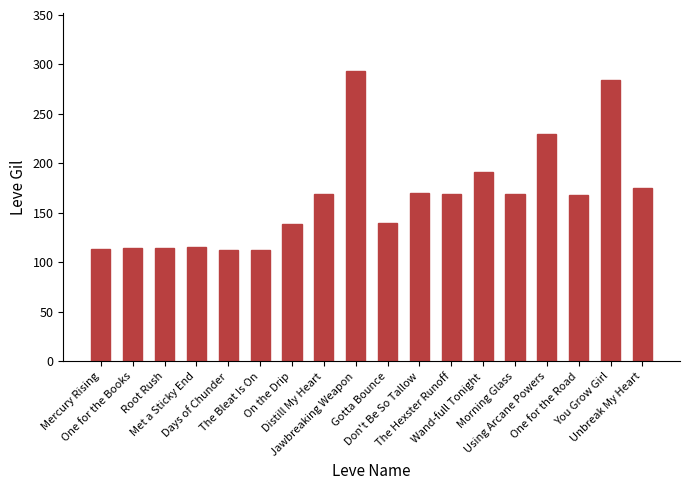

What is the difference between the second highest and second lowest values?

172